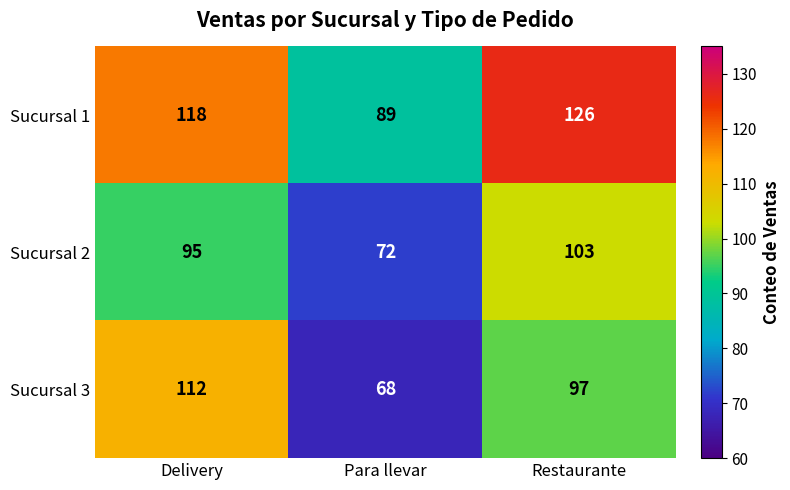

The value of Sucursal 1 at Delivery is 48. True or false?

False